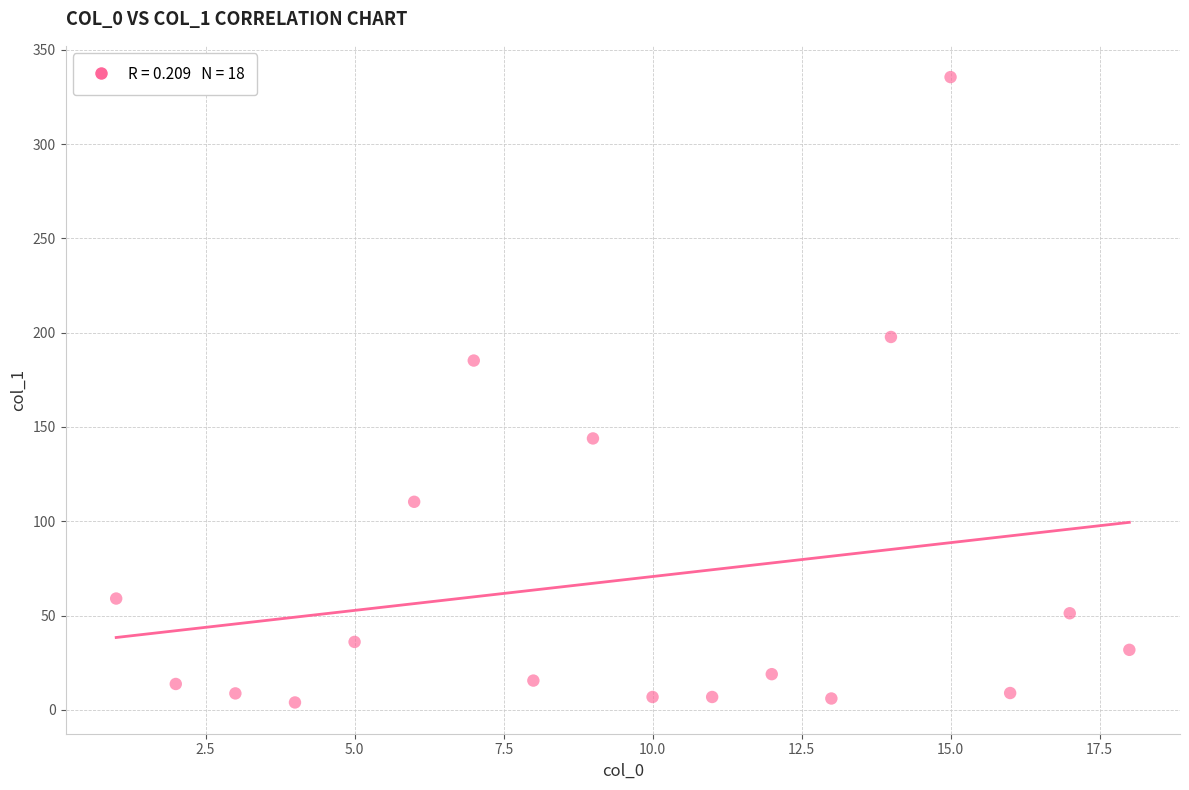

What is the range of Y values (max minus min)?

331.6